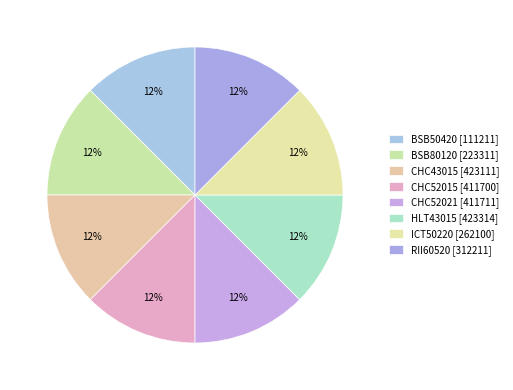

Count the number of slices in the pie.

8